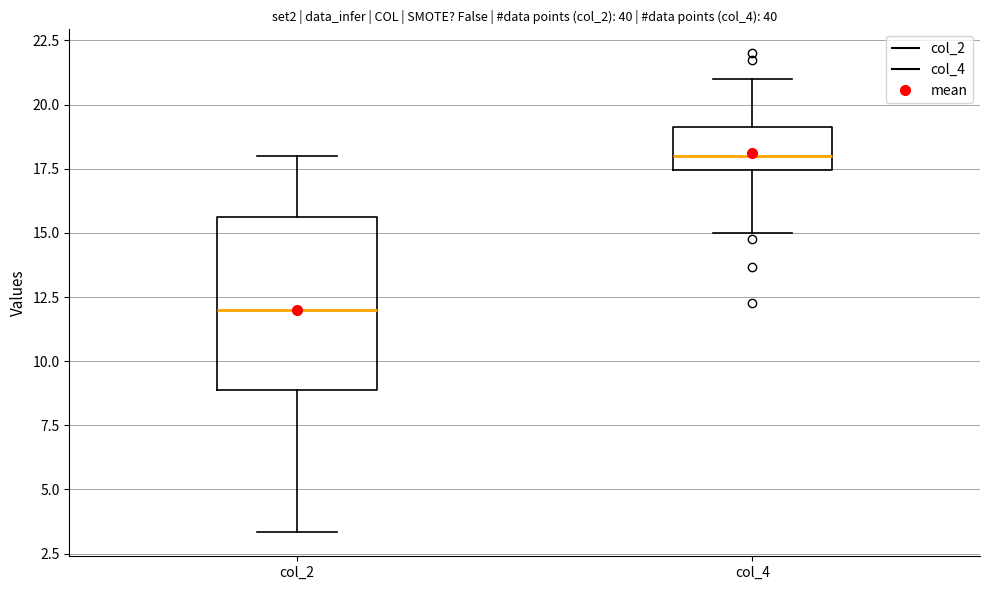

Where is the upper edge of the box for col_2 on the y-axis? The values are not printed on the chart, so give them approximately, as read against the axis.

15.5